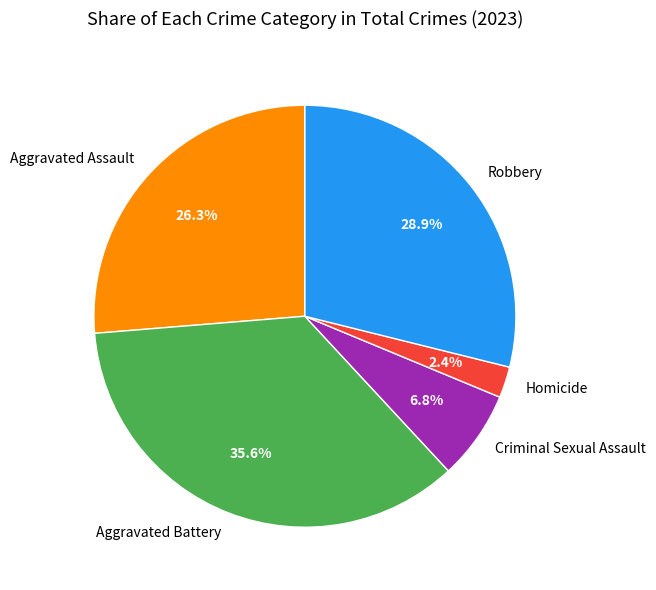

Rank the categories by value from highest to lowest.

Aggravated Battery, Robbery, Aggravated Assault, Criminal Sexual Assault, Homicide